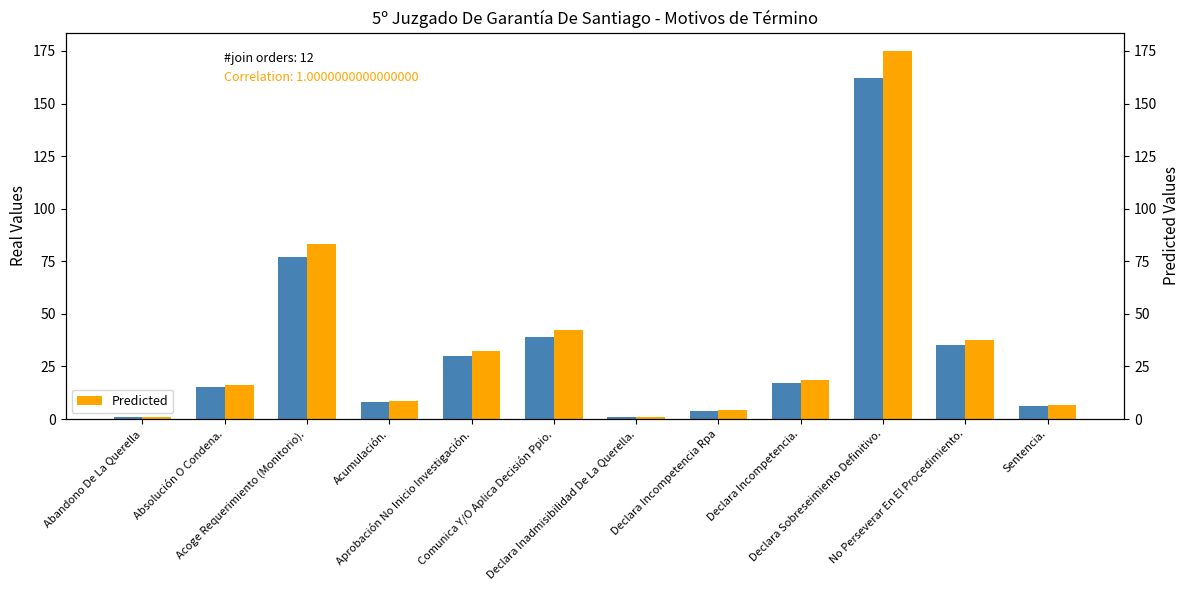

Between Declara Sobreseimiento Definitivo. and Absolución O Condena., which is larger?

Declara Sobreseimiento Definitivo.